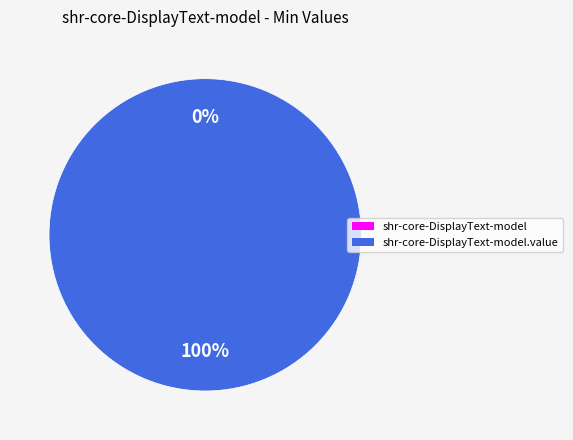

Is the sum of shr-core-DisplayText-model.value and shr-core-DisplayText-model greater than half?

Yes